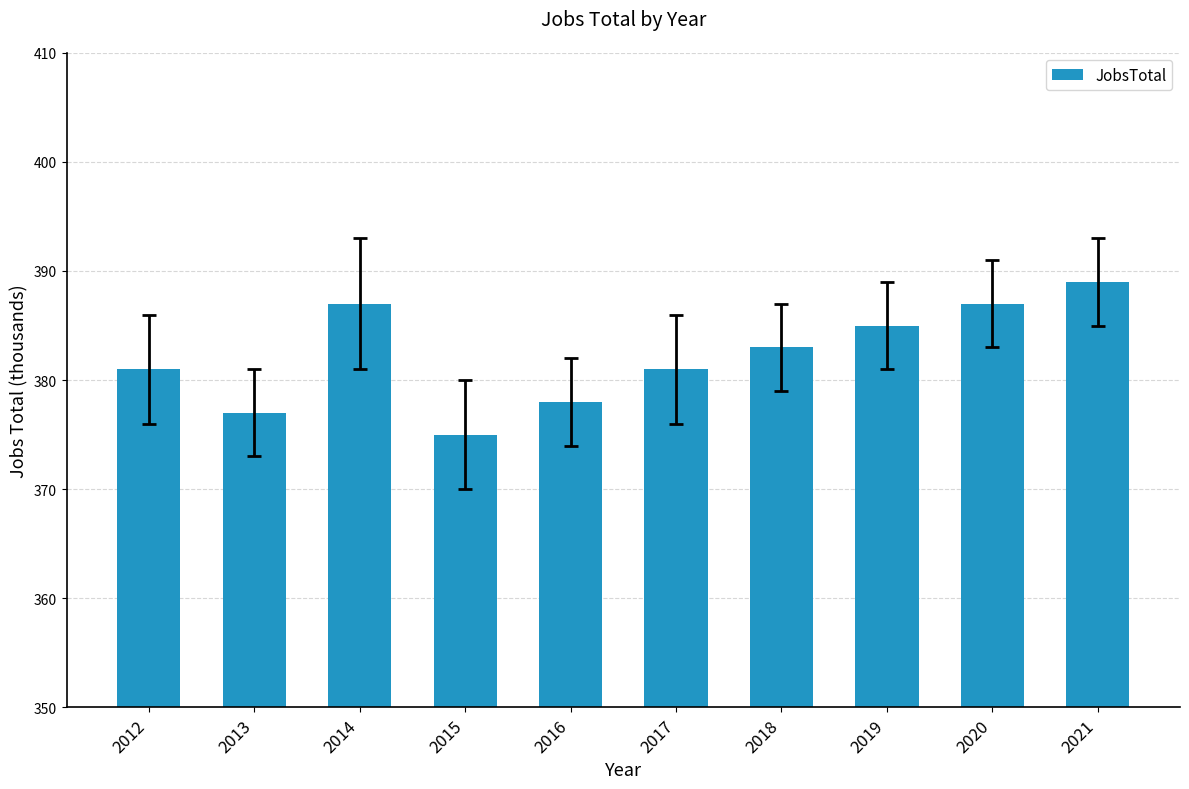

What is the greatest value displayed?

389